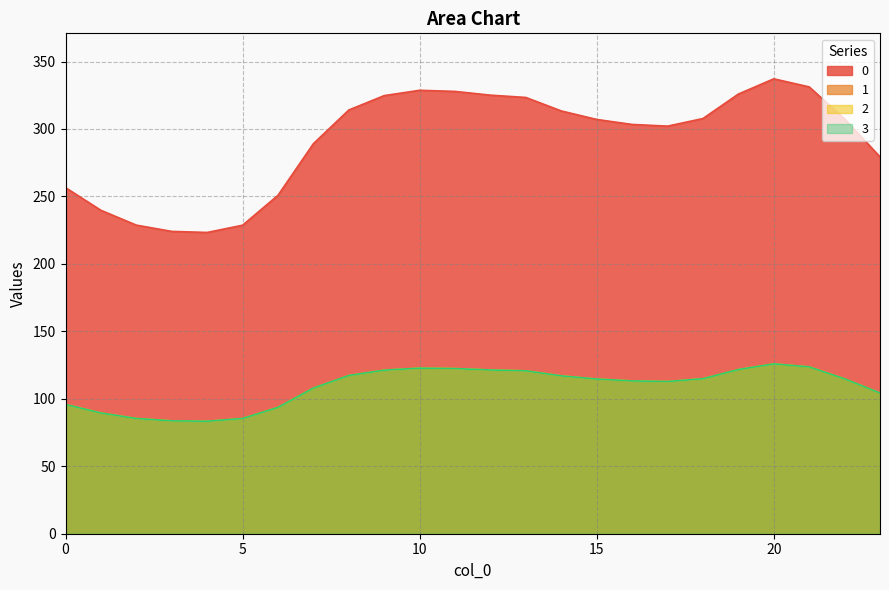

Reading right to left, transcribe all the data shown in this chart.

0: 23=279.3	22=307.4	21=331.2	20=337.2	19=325.9	18=307.7	17=302.1	16=303.4	15=307.1	14=313.4	13=323.3	12=325.1	11=327.8	10=328.7	9=324.7	8=314.1	7=289.1	6=250.9	5=228.7	4=223.3	3=224.1	2=228.7	1=239.7	0=256.5
1: 23=104.3	22=114.8	21=123.6	20=125.9	19=121.7	18=114.9	17=112.8	16=113.3	15=114.6	14=117.0	13=120.7	12=121.4	11=122.4	10=122.7	9=121.2	8=117.3	7=107.9	6=93.7	5=85.4	4=83.4	3=83.7	2=85.4	1=89.5	0=95.8
2: 23=104.3	22=114.8	21=123.6	20=125.9	19=121.7	18=114.9	17=112.8	16=113.3	15=114.6	14=117.0	13=120.7	12=121.4	11=122.4	10=122.7	9=121.2	8=117.3	7=107.9	6=93.7	5=85.4	4=83.4	3=83.7	2=85.4	1=89.5	0=95.8
3: 23=104.3	22=114.8	21=123.6	20=125.9	19=121.7	18=114.9	17=112.8	16=113.3	15=114.6	14=117.0	13=120.7	12=121.4	11=122.4	10=122.7	9=121.2	8=117.3	7=107.9	6=93.7	5=85.4	4=83.4	3=83.7	2=85.4	1=89.5	0=95.8